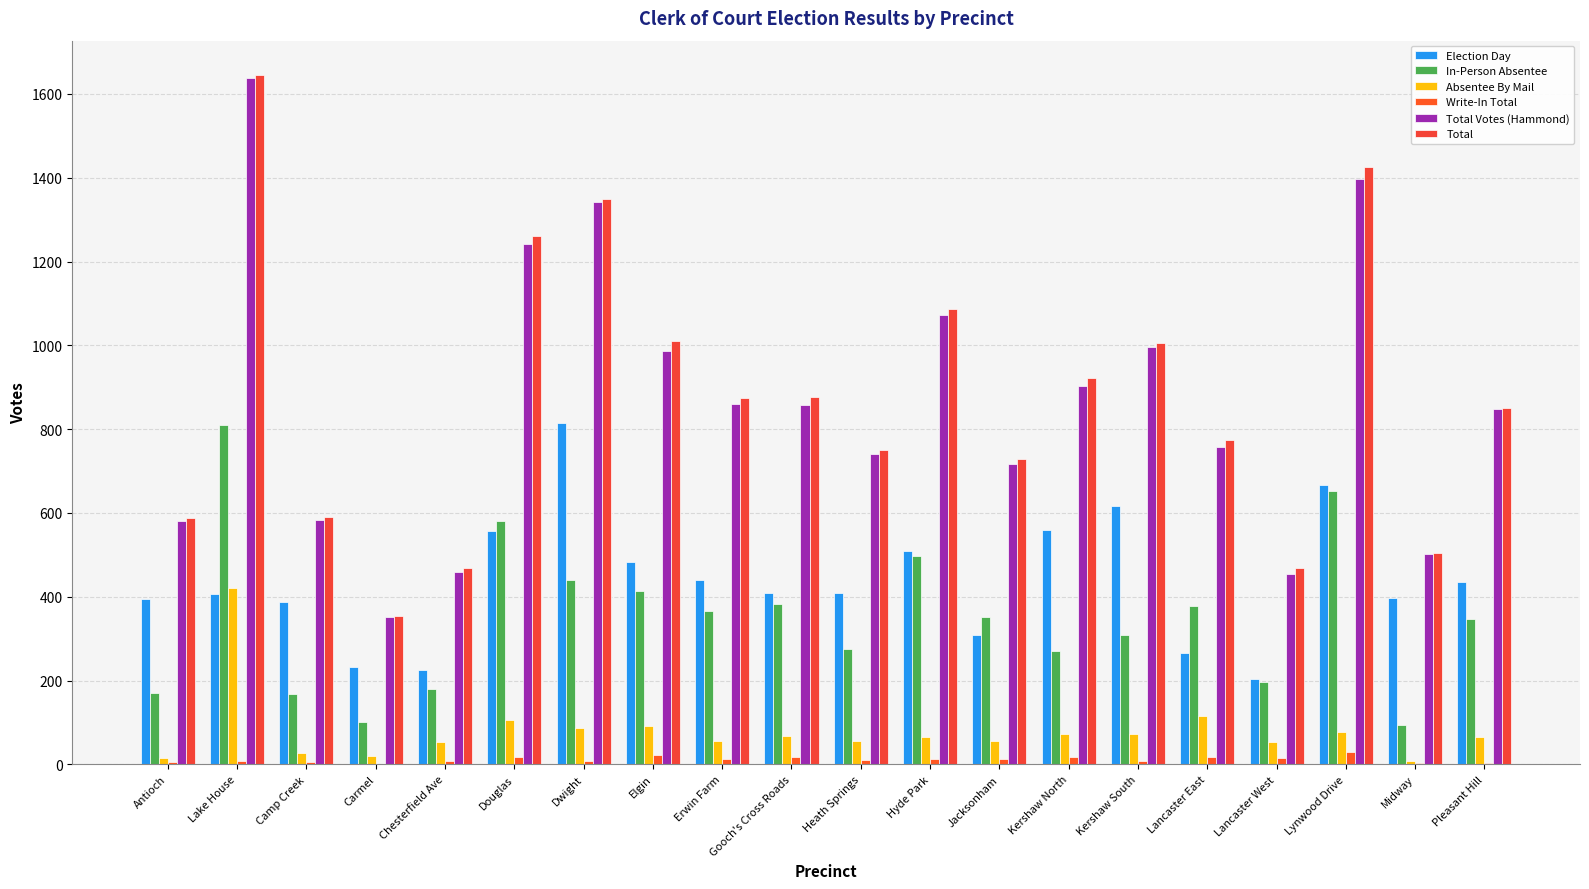

Is it true that In-Person Absentee equals 153 at Jacksonham?

False